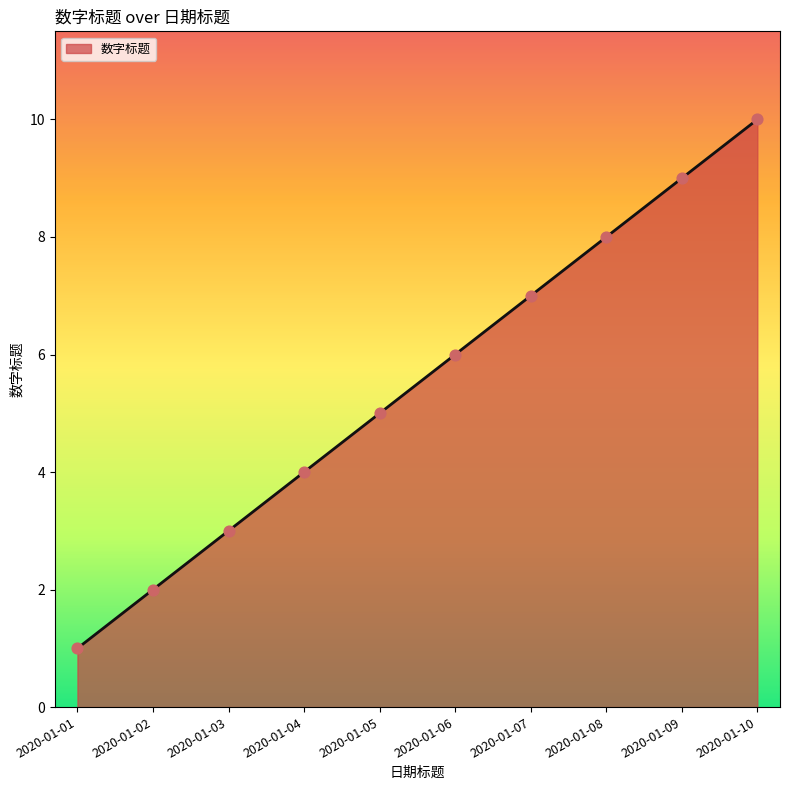

What is the ratio of the value at 2020-01-05 to the value at 2020-01-07?

0.7